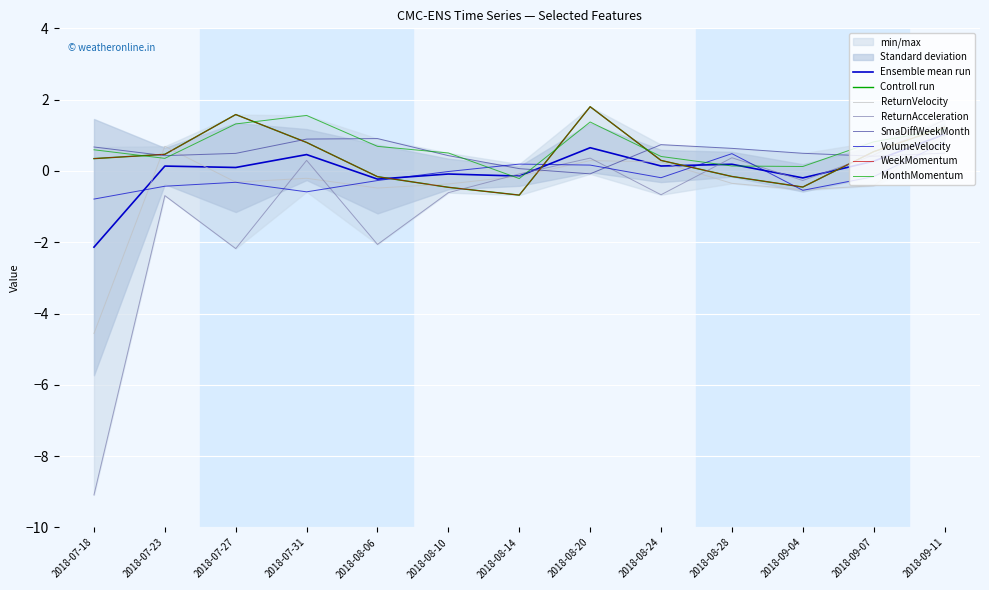

How many values in the MonthMomentum series are below 0?

1